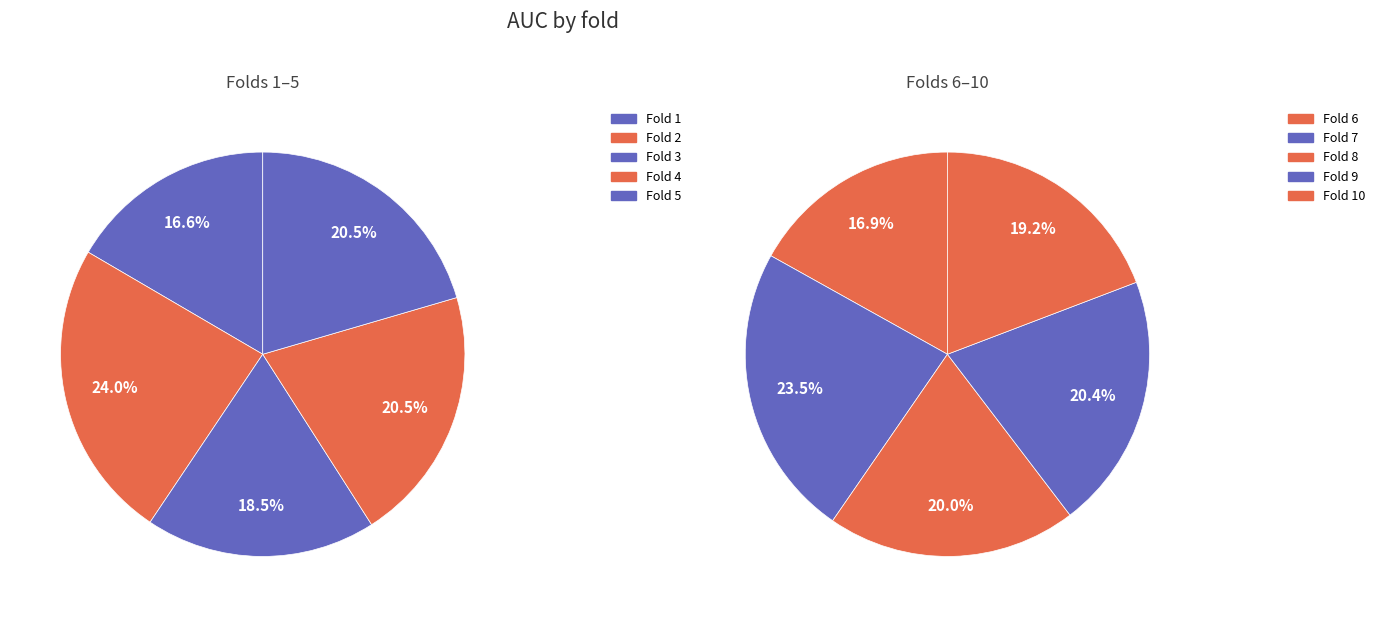

Does Fold 2 account for over 50% of the chart?

No